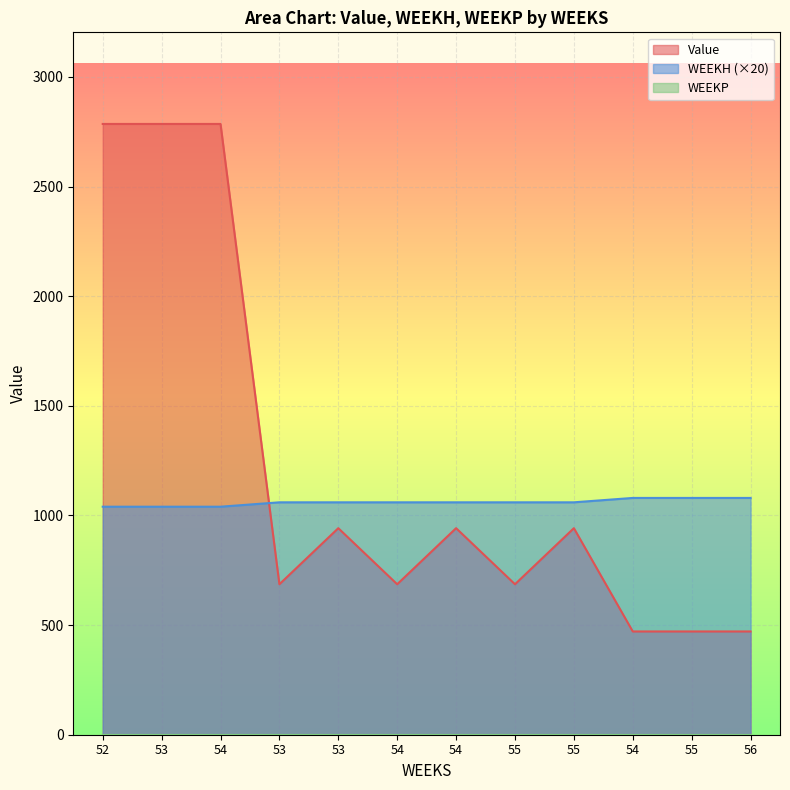

What is the difference between the highest and lowest values at 53?

2785.8